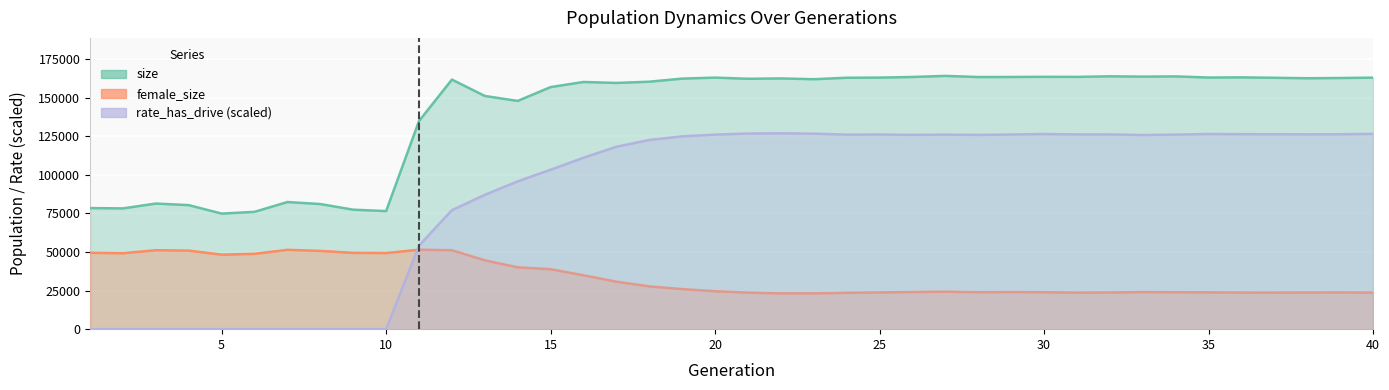

Read the female_size value at 30.

23965.0